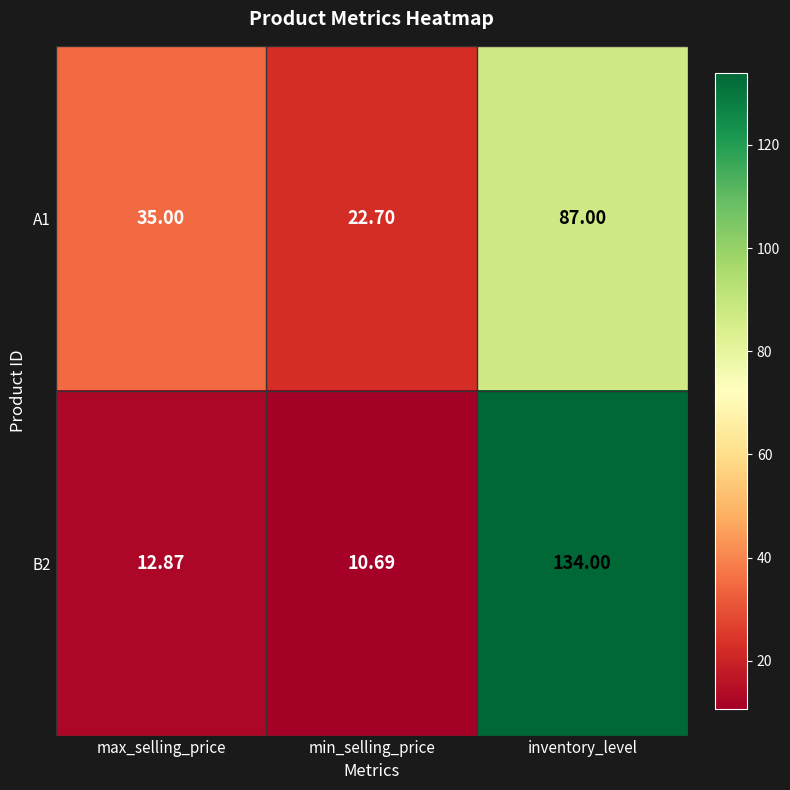

At max_selling_price, list the series in order from smallest to largest.

B2, A1